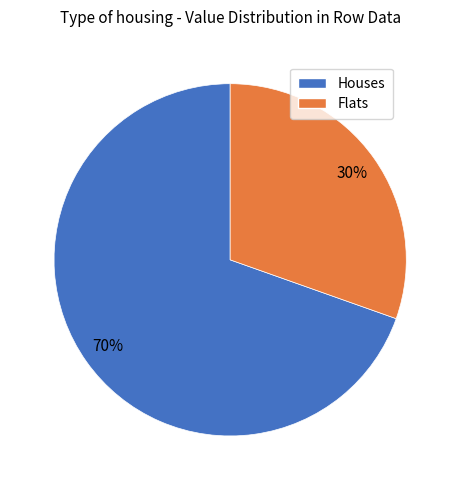

Between Flats and Houses, which is larger?

Houses